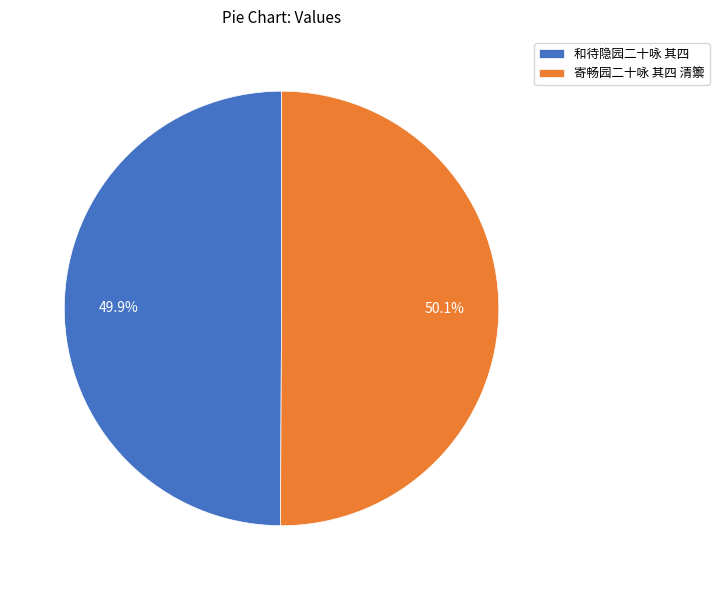

How many slices are in this pie chart?

2